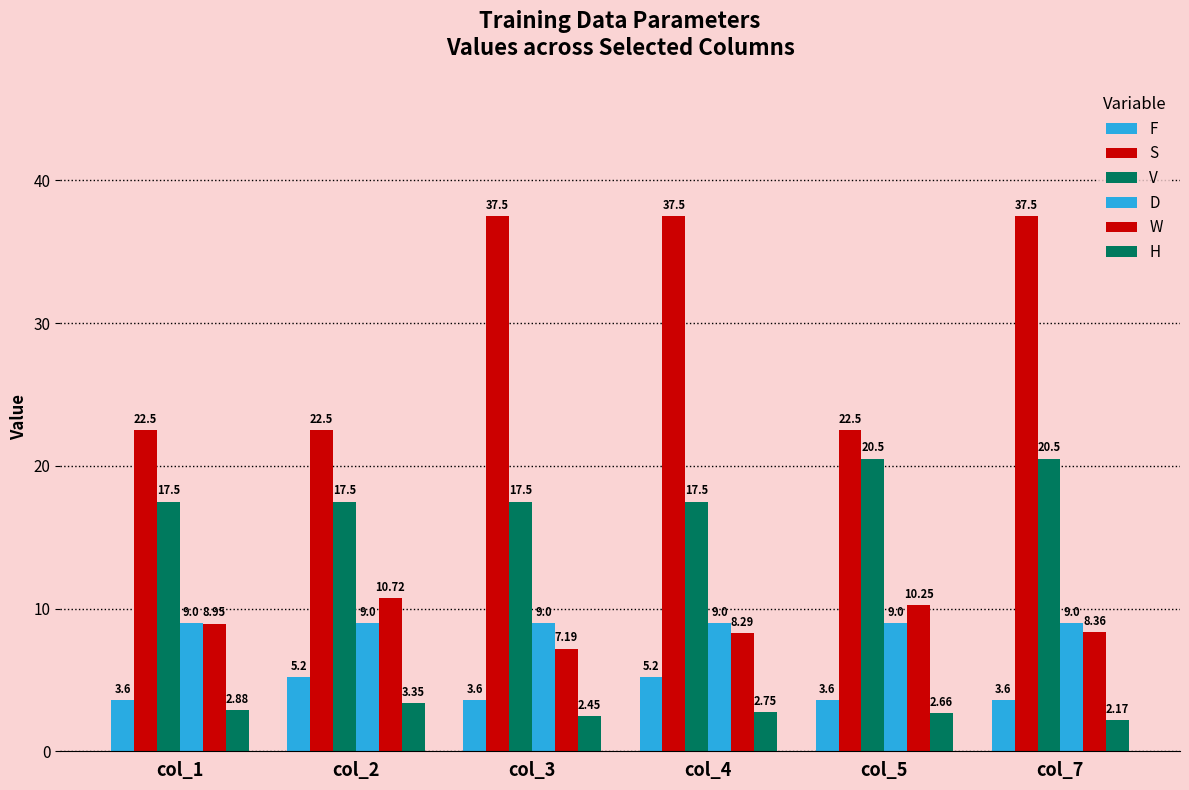

How many bars are there in each group?

6